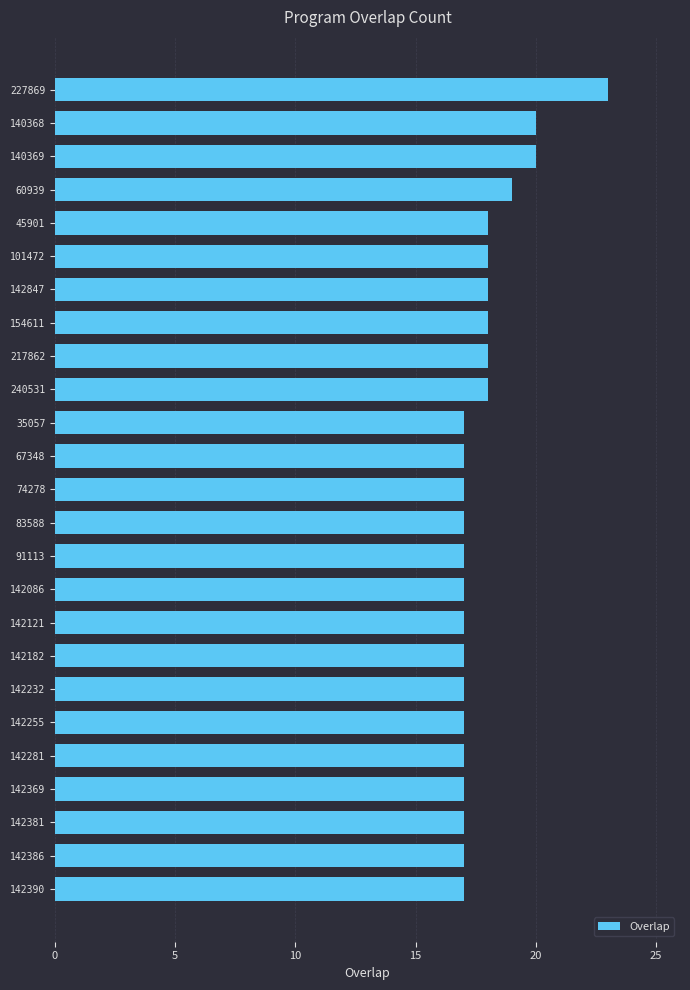

How many distinct data groups are displayed?

1